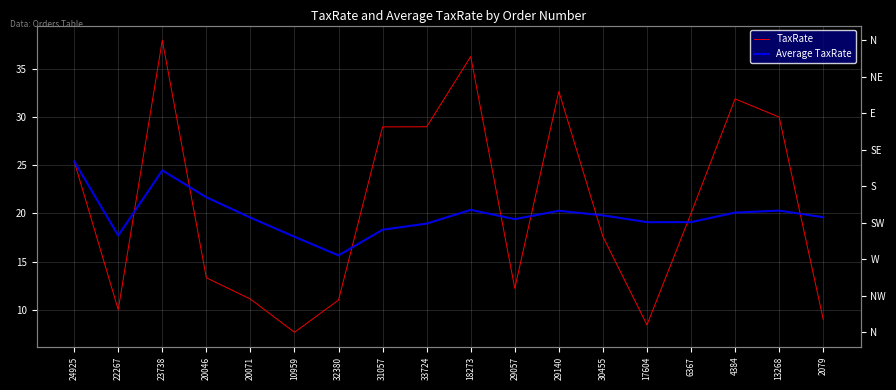

Between 20071 and 4384, which is larger?

4384